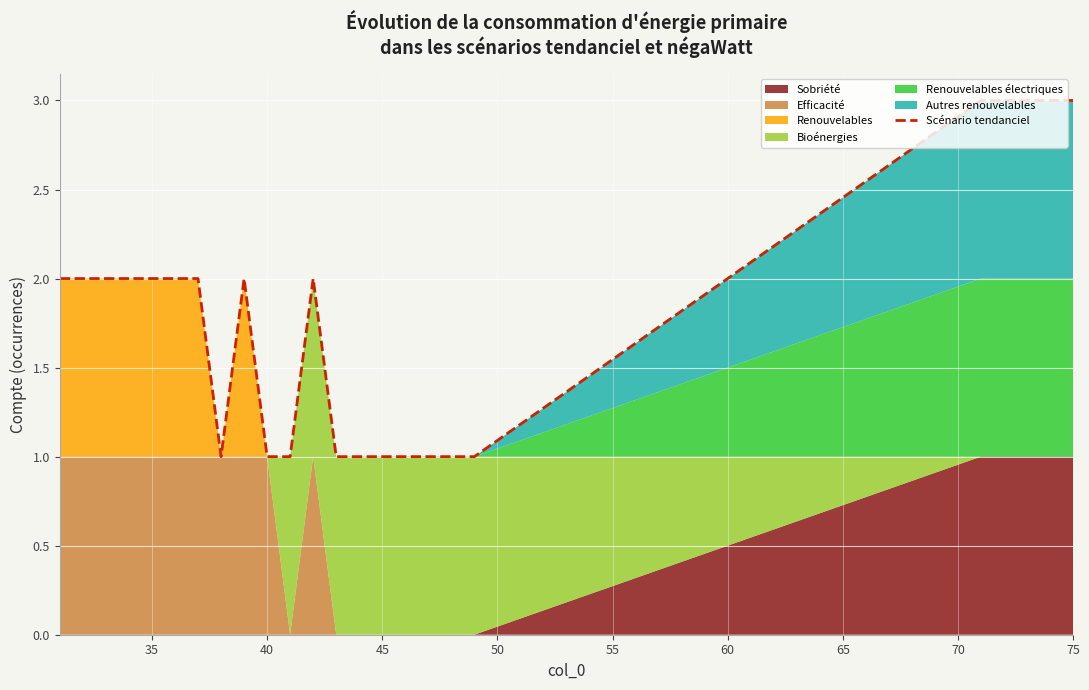

What is the maximum value for Scénario tendanciel?

3